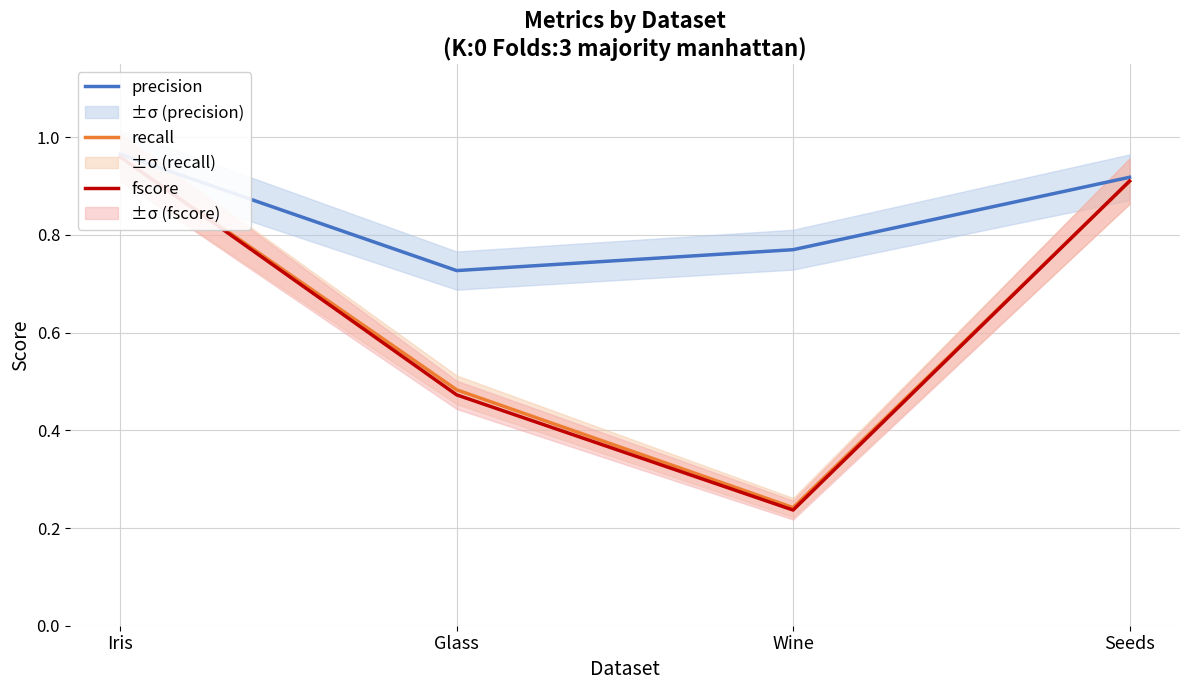

What is the average value of the precision series?

0.8